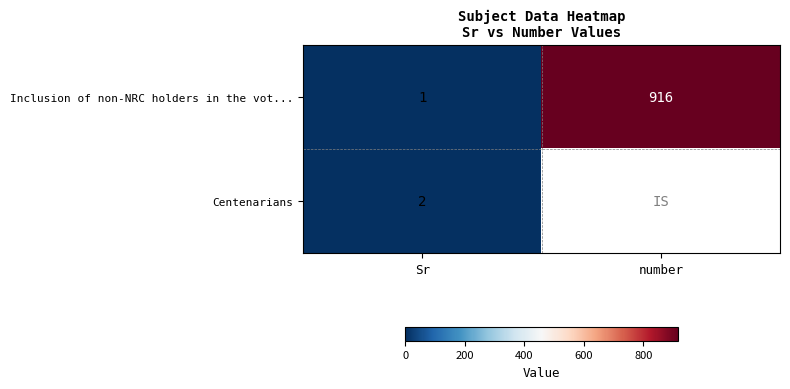

What is the maximum value for Inclusion of non-NRC holders in the vot...?

916